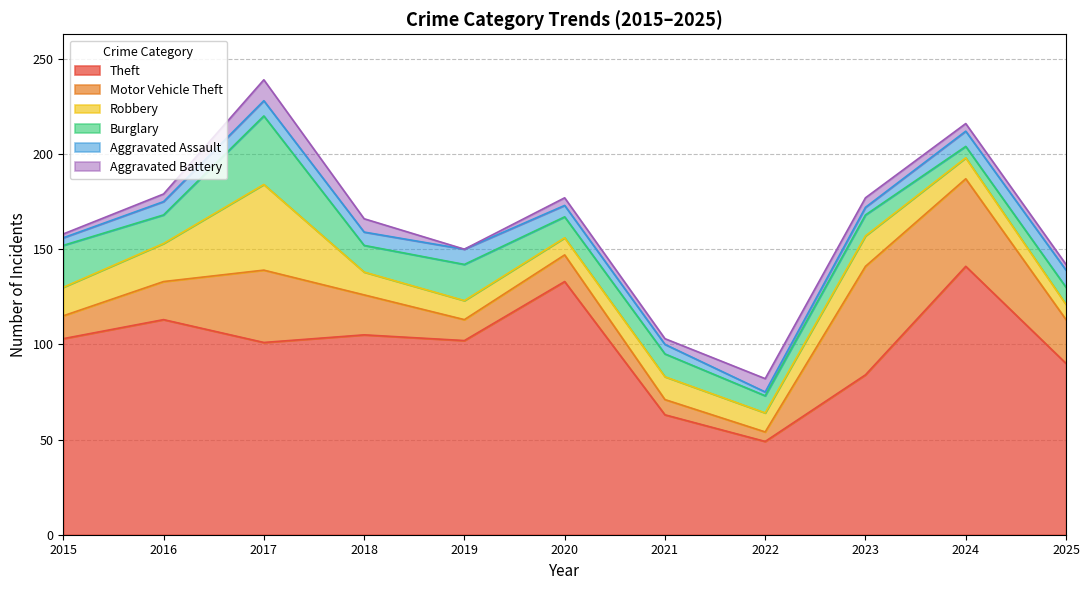

List the labels in order of Motor Vehicle Theft value, smallest first.

2022, 2021, 2019, 2015, 2020, 2016, 2018, 2025, 2017, 2024, 2023